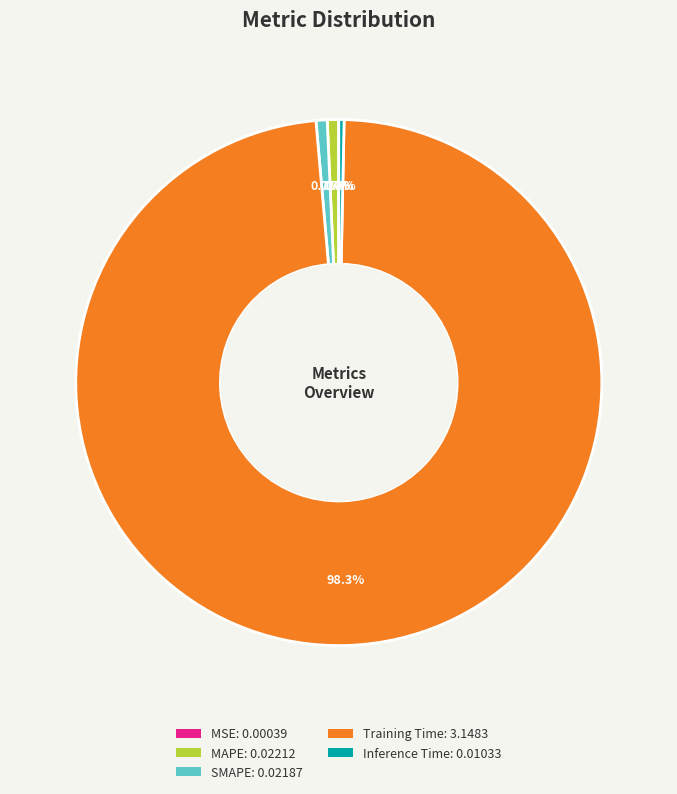

Does Training Time: 3.1483 represent more than half of the total?

Yes